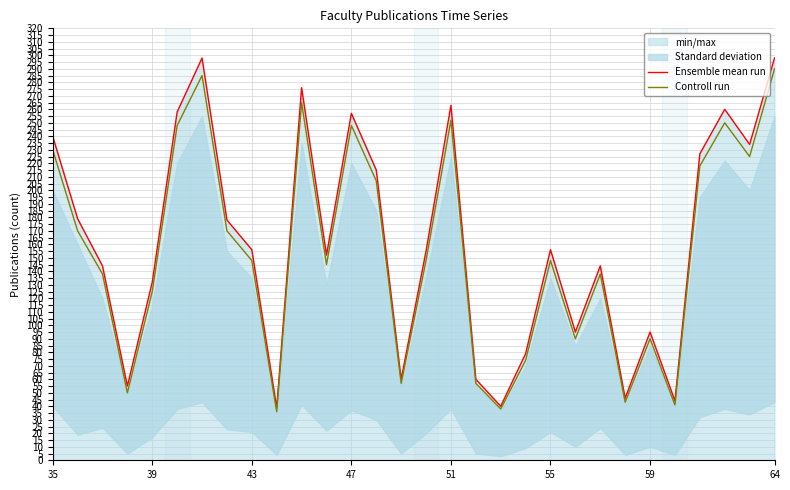

True or false: Ensemble mean run and Controll run intersect in this chart.

False